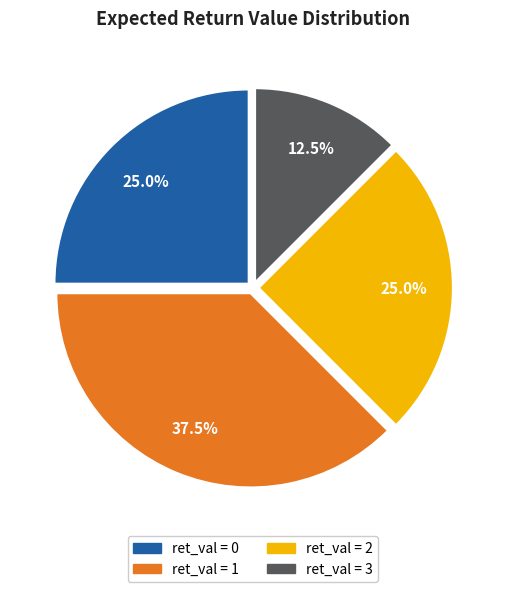

Is there a majority slice in this chart?

No